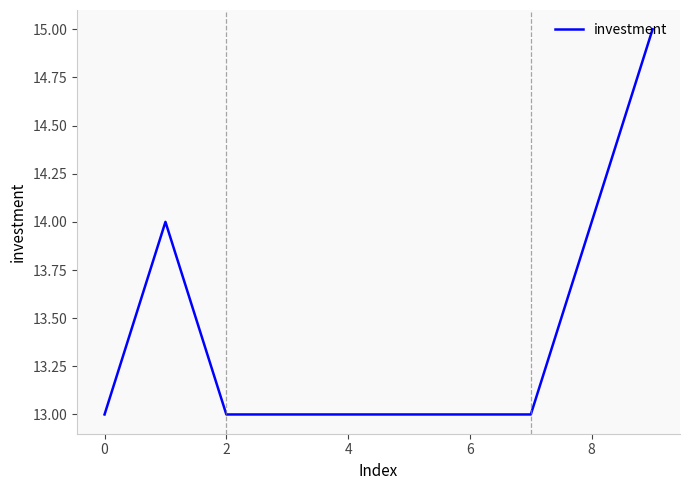

What is the sum of all values?

134